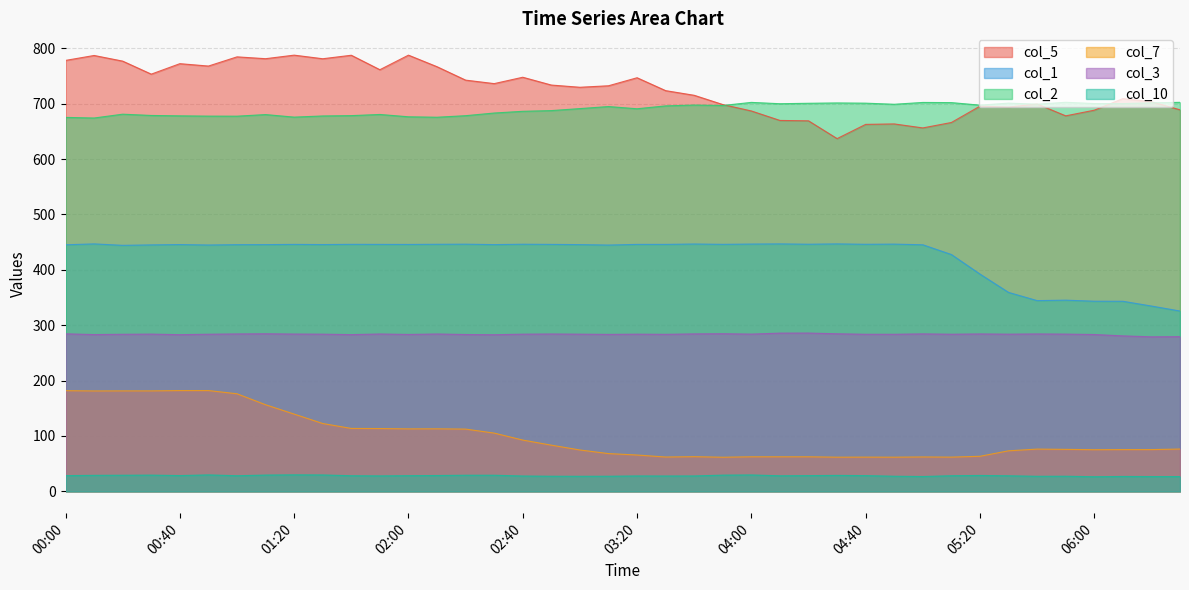

In col_10, how many points are lower than both neighbors (excluding endpoints)?

9